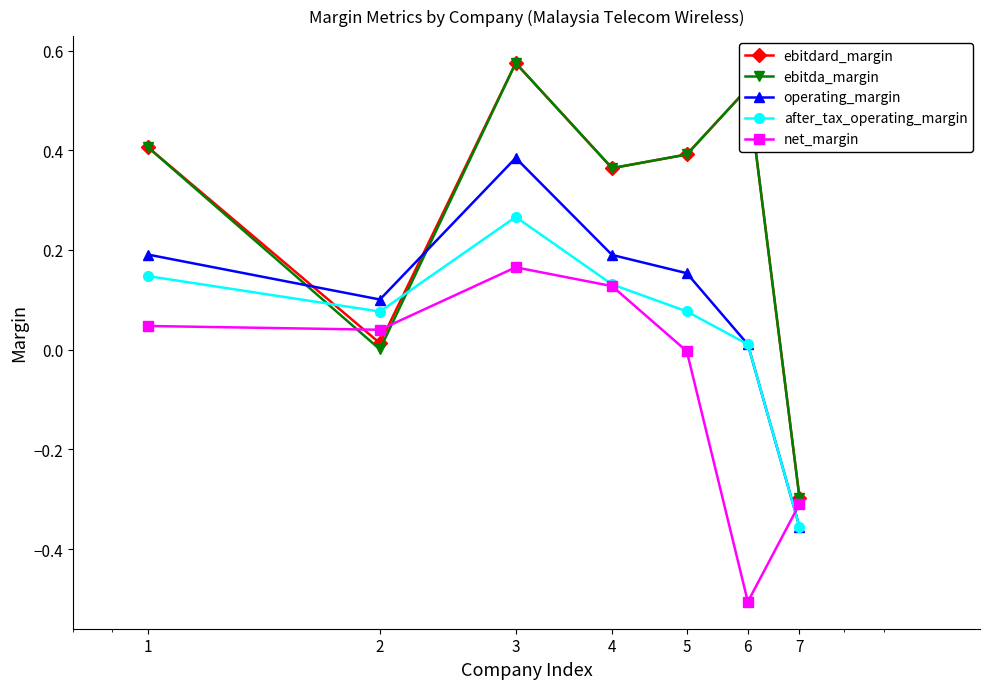

In operating_margin, how many points are higher than both neighbors (excluding endpoints)?

1